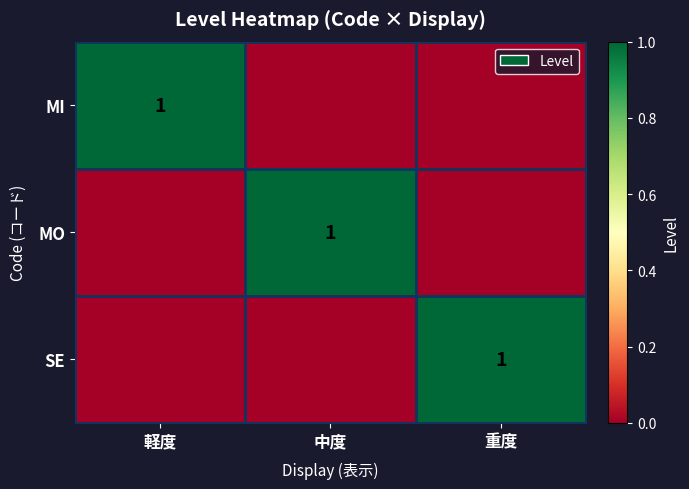

The MO series shows 1 at 中度. True or false?

True